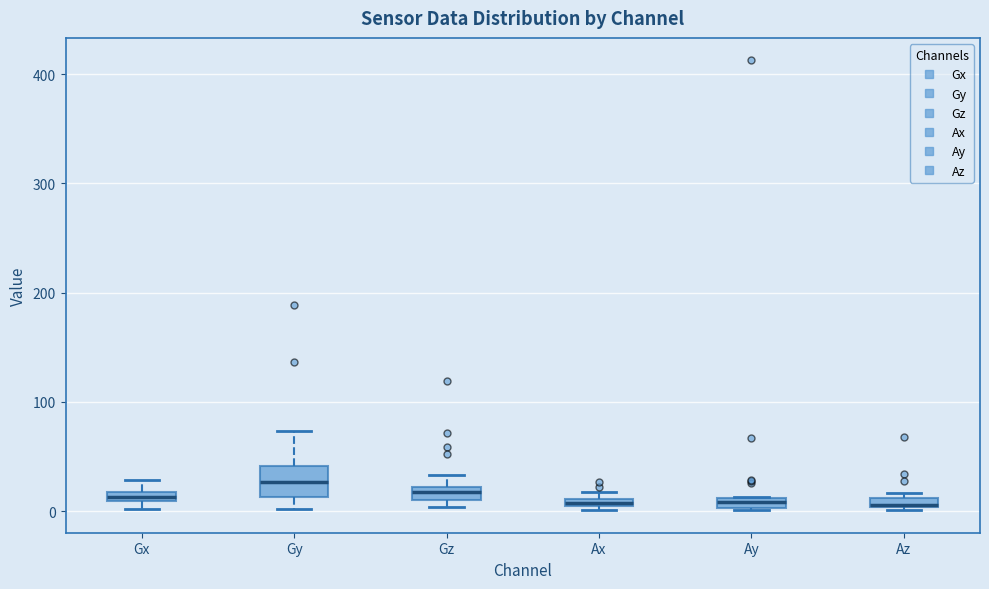

Comparing the boxes themselves (not the whiskers), which one is the tallest?

Gy